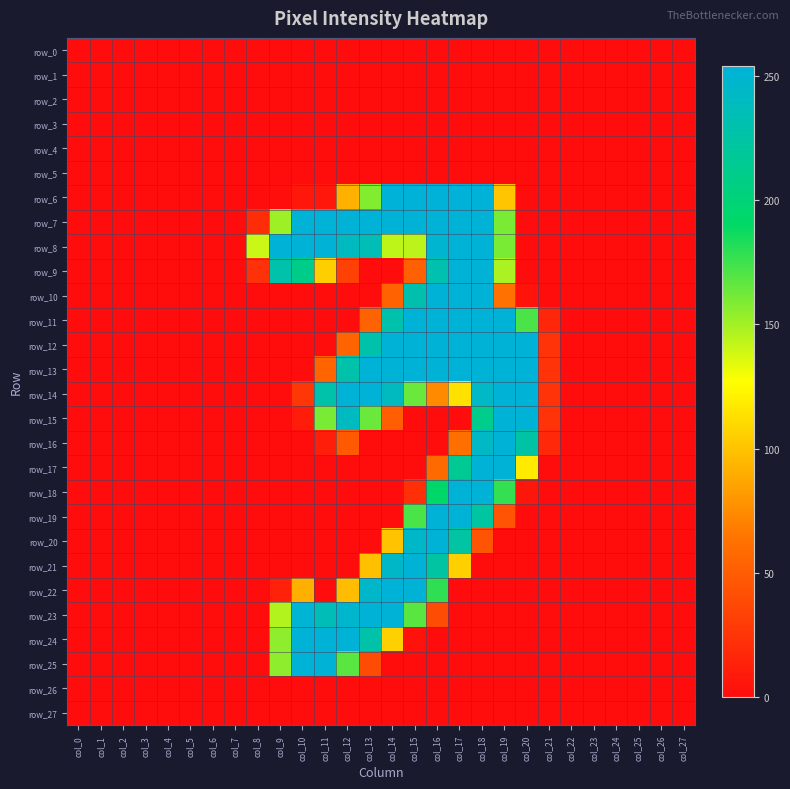

Reading left to right, list all the values displayed in this chart.

row_0: 0	0	0	0	0	0	0	0	0	0	0	0	0	0	0	0	0	0	0	0	0	0	0	0	0	0	0	0
row_1: 0	0	0	0	0	0	0	0	0	0	0	0	0	0	0	0	0	0	0	0	0	0	0	0	0	0	0	0
row_2: 0	0	0	0	0	0	0	0	0	0	0	0	0	0	0	0	0	0	0	0	0	0	0	0	0	0	0	0
row_3: 0	0	0	0	0	0	0	0	0	0	0	0	0	0	0	0	0	0	0	0	0	0	0	0	0	0	0	0
row_4: 0	0	0	0	0	0	0	0	0	0	0	0	0	0	0	0	0	0	0	0	0	0	0	0	0	0	0	0
row_5: 0	0	0	0	0	0	0	0	0	0	0	0	0	0	0	0	0	0	0	0	0	0	0	0	0	0	0	0
row_6: 0	0	0	0	0	0	0	0	0	1	7	7	92	158	254	254	254	254	254	101	0	0	0	0	0	0	0	0
row_7: 0	0	0	0	0	0	0	0	20	151	253	253	253	253	253	253	253	253	253	160	0	0	0	0	0	0	0	0
row_8: 0	0	0	0	0	0	0	0	140	253	253	253	240	235	143	144	249	253	253	160	0	0	0	0	0	0	0	0
row_9: 0	0	0	0	0	0	0	0	23	228	210	105	33	0	0	53	231	253	253	148	0	0	0	0	0	0	0	0
row_10: 0	0	0	0	0	0	0	0	0	0	0	0	0	0	54	230	253	253	253	63	4	0	0	0	0	0	0	0
row_11: 0	0	0	0	0	0	0	0	0	0	0	0	0	54	229	253	253	253	253	253	172	16	0	0	0	0	0	0
row_12: 0	0	0	0	0	0	0	0	0	0	0	0	55	228	253	253	253	253	253	253	253	24	0	0	0	0	0	0
row_13: 0	0	0	0	0	0	0	0	0	0	0	55	228	253	253	253	253	253	253	253	253	24	0	0	0	0	0	0
row_14: 0	0	0	0	0	0	0	0	0	0	27	228	253	253	240	164	74	114	244	253	253	24	0	0	0	0	0	0
row_15: 0	0	0	0	0	0	0	0	0	0	10	160	241	164	51	0	0	0	211	253	253	24	0	0	0	0	0	0
row_16: 0	0	0	0	0	0	0	0	0	0	0	11	49	0	0	0	0	62	243	253	226	18	0	0	0	0	0	0
row_17: 0	0	0	0	0	0	0	0	0	0	0	0	0	0	0	0	59	216	253	253	118	0	0	0	0	0	0	0
row_18: 0	0	0	0	0	0	0	0	0	0	0	0	0	0	0	22	192	253	253	178	6	0	0	0	0	0	0	0
row_19: 0	0	0	0	0	0	0	0	0	0	0	0	0	0	0	172	253	253	223	45	0	0	0	0	0	0	0	0
row_20: 0	0	0	0	0	0	0	0	0	0	0	0	0	0	100	245	253	224	45	0	0	0	0	0	0	0	0	0
row_21: 0	0	0	0	0	0	0	0	0	0	0	0	0	99	245	253	224	106	0	0	0	0	0	0	0	0	0	0
row_22: 0	0	0	0	0	0	0	0	0	13	91	0	97	246	253	253	179	0	0	0	0	0	0	0	0	0	0	0
row_23: 0	0	0	0	0	0	0	0	0	146	251	236	248	253	253	168	40	0	0	0	0	0	0	0	0	0	0	0
row_24: 0	0	0	0	0	0	0	0	0	155	253	253	253	227	106	3	0	0	0	0	0	0	0	0	0	0	0	0
row_25: 0	0	0	0	0	0	0	0	0	155	253	253	168	40	0	0	0	0	0	0	0	0	0	0	0	0	0	0
row_26: 0	0	0	0	0	0	0	0	0	0	0	0	0	0	0	0	0	0	0	0	0	0	0	0	0	0	0	0
row_27: 0	0	0	0	0	0	0	0	0	0	0	0	0	0	0	0	0	0	0	0	0	0	0	0	0	0	0	0